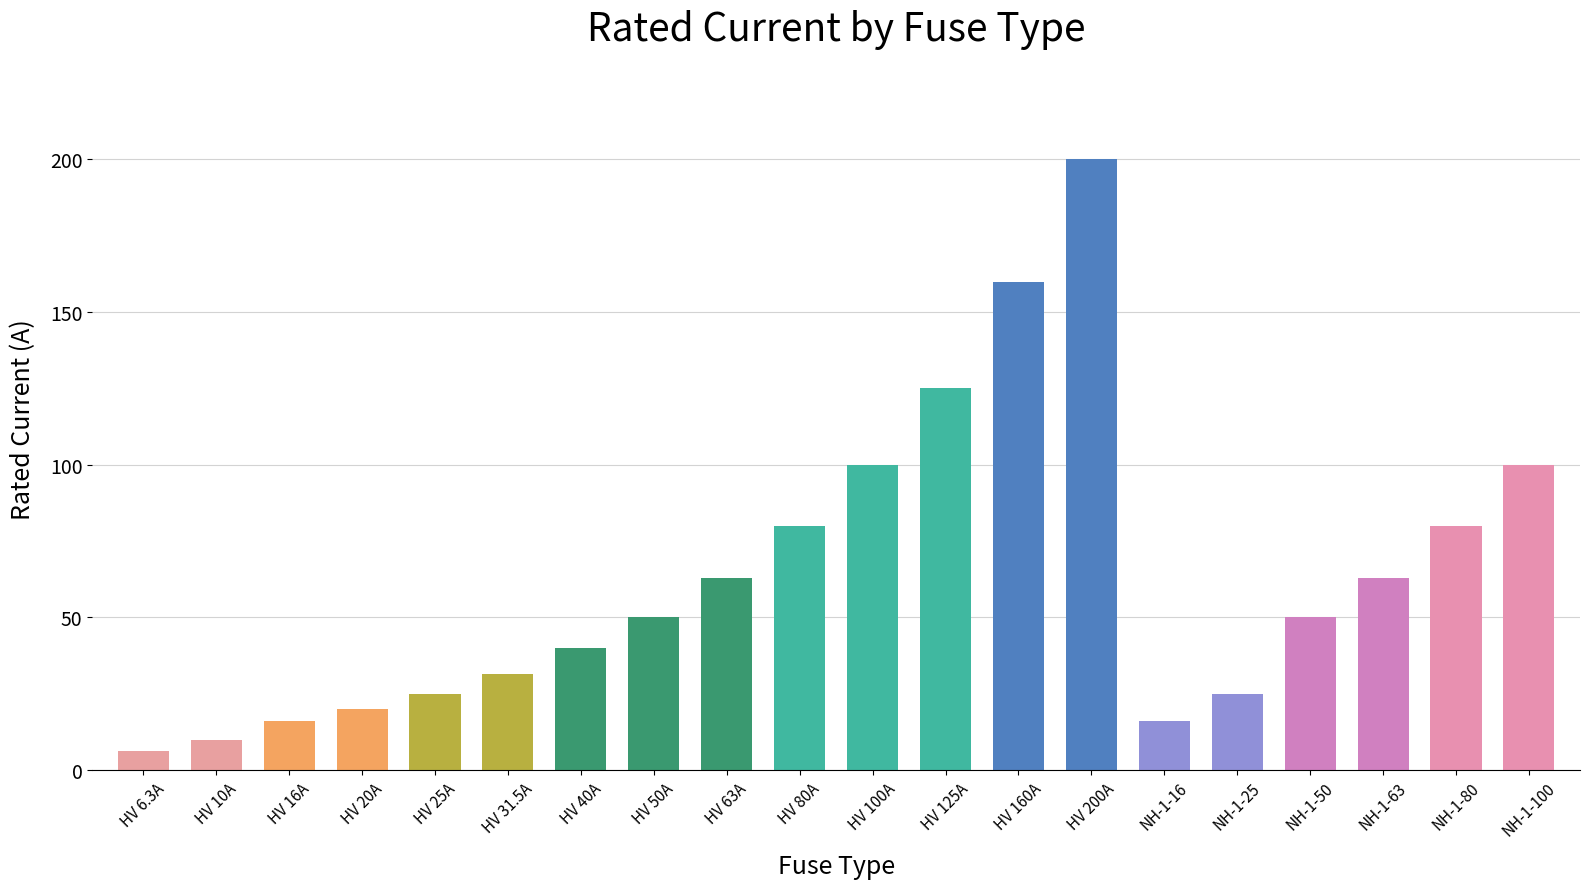

How many series are shown in this chart?

1